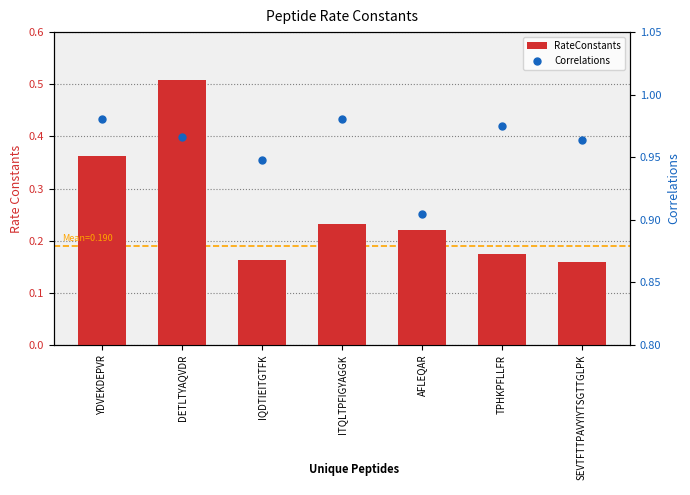

Which series reaches the maximum Y coordinate?

Correlations